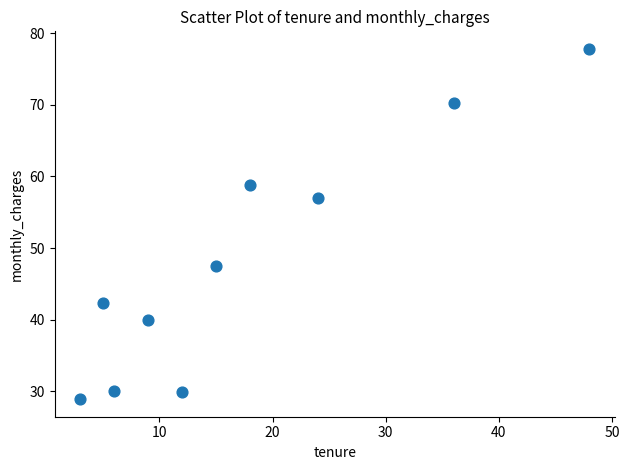

What is the range of X values (max minus min)?

45.0